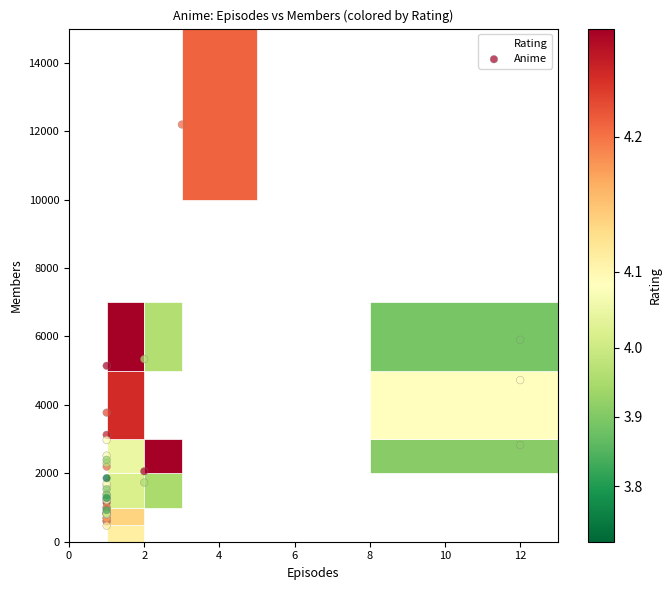

What Y value in the scatter plot is closest to 6332?

5905